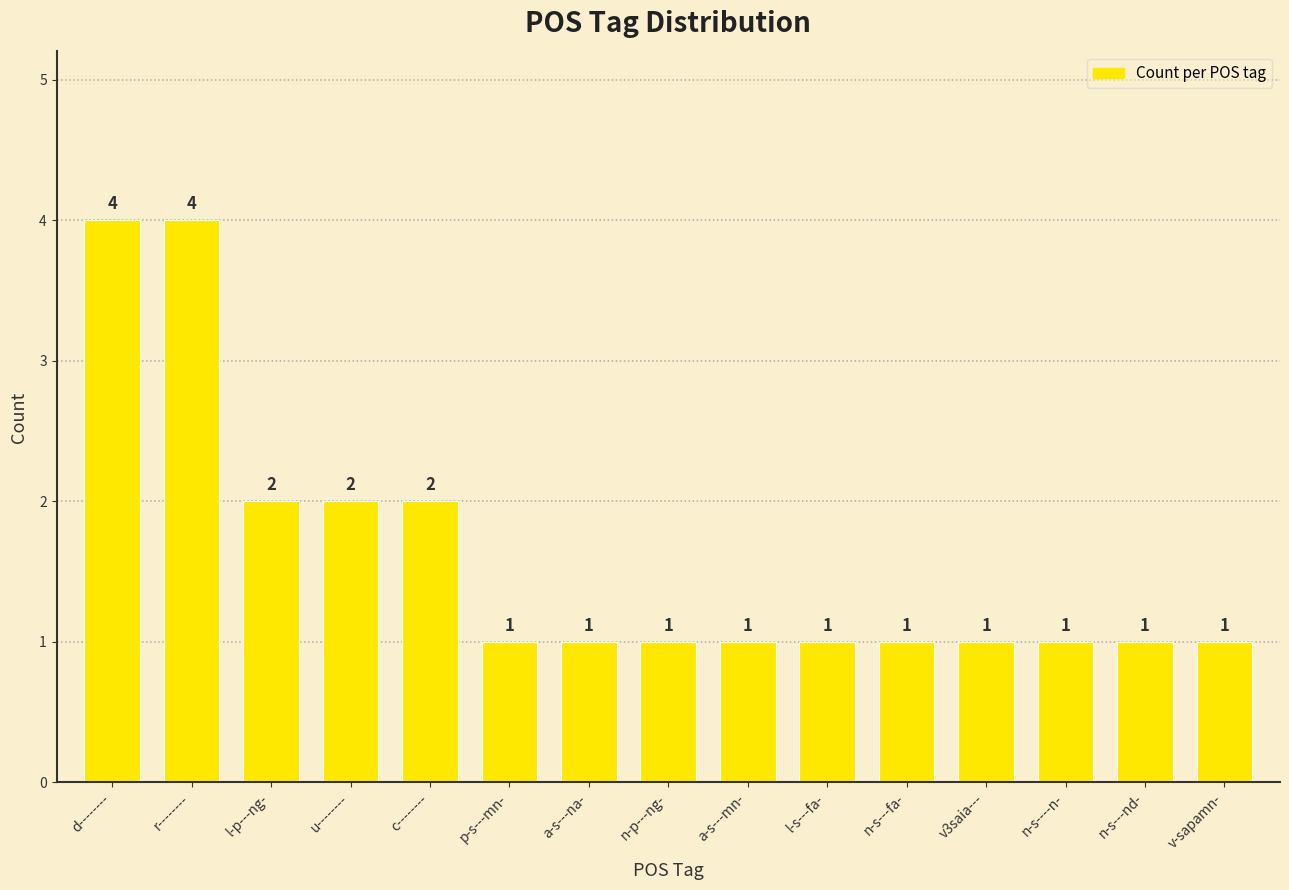

Reading left to right, what are all the values shown in this chart?

d--------=4	r--------=4	l-p---ng-=2	u--------=2	c--------=2	p-s---mn-=1	a-s---na-=1	n-p---ng-=1	a-s---mn-=1	l-s---fa-=1	n-s---fa-=1	v3saia---=1	n-s----n-=1	n-s---nd-=1	v-sapamn-=1